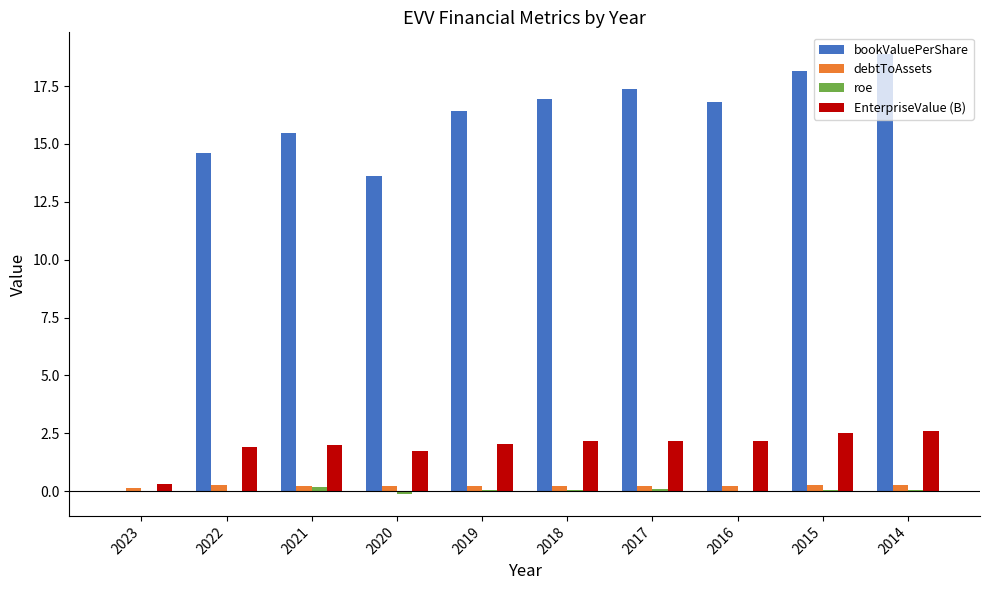

At which category does the chart reach its peak across all series?

2014